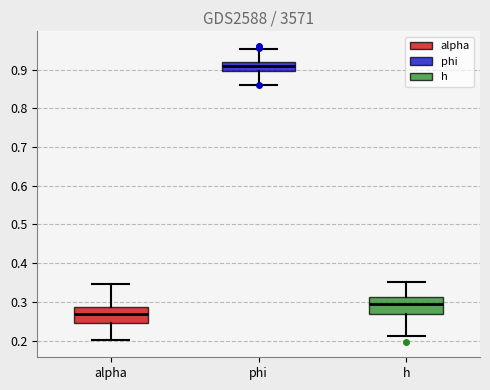

Reading left to right, read every box against the y-axis: the position of its median line, the range the box covers, and the ends of its whiskers. The values are not printed on the chart, so give them approximately, as read against the axis.

alpha: median 0.27, box 0.25 to 0.29, whiskers 0.20 to 0.35
phi: median 0.91, box 0.90 to 0.92, whiskers 0.86 to 0.95
h: median 0.29, box 0.27 to 0.31, whiskers 0.21 to 0.35